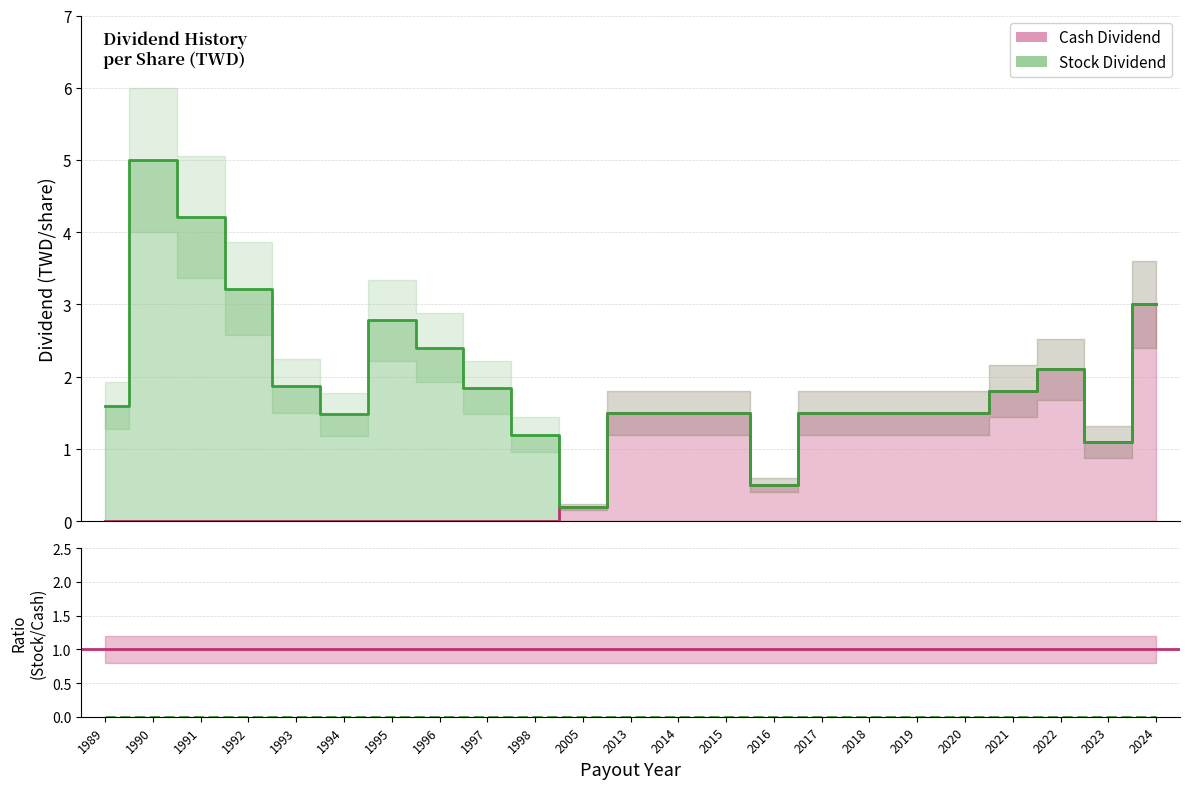

At which label is Cash Dividend closest to 1?

2023